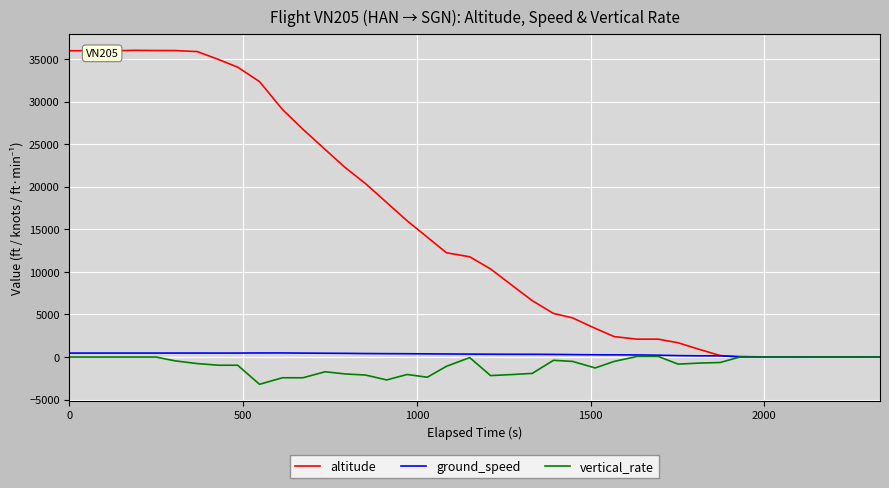

Which series has the widest spread of values?

altitude